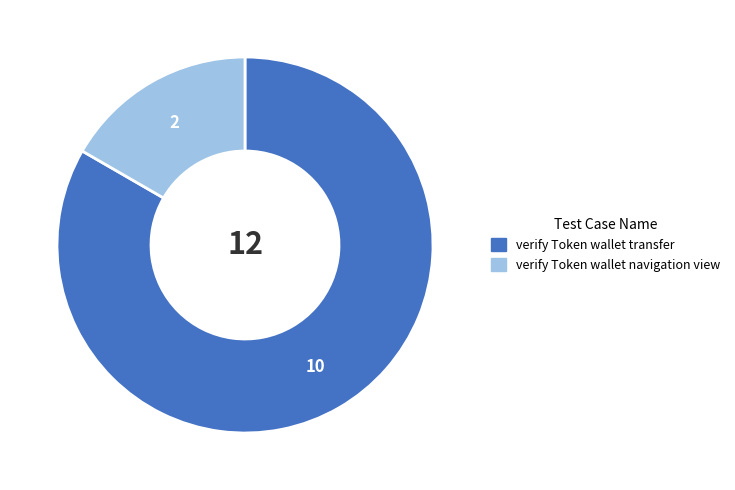

How many slices are in this pie chart?

2